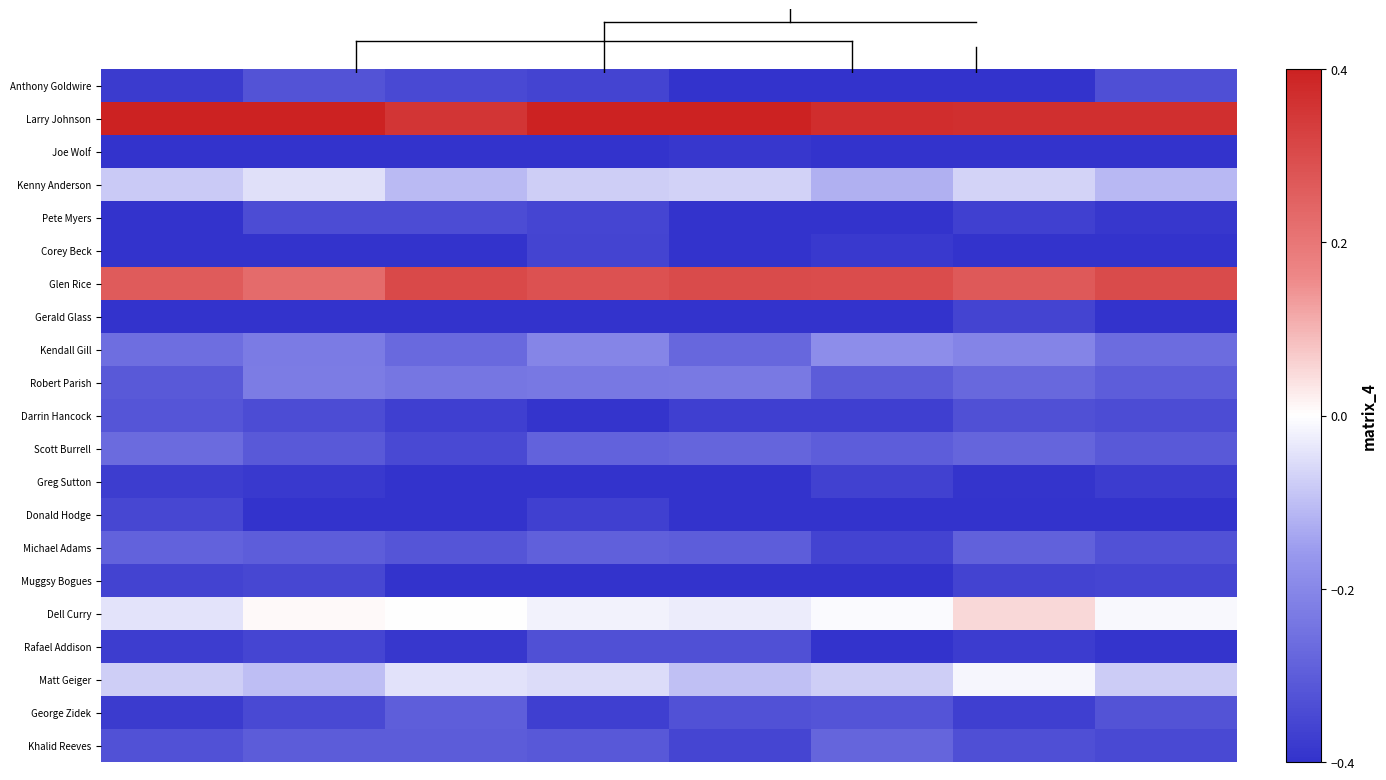

Reading left to right, extract all data points from this chart.

Anthony Goldwire: -0.4	-0.3	-0.3	-0.4	-0.4	-0.4	-0.4	-0.3
Larry Johnson: 0.4	0.4	0.4	0.4	0.4	0.4	0.4	0.4
Joe Wolf: -0.4	-0.4	-0.4	-0.4	-0.4	-0.4	-0.4	-0.4
Kenny Anderson: -0.1	-0.0	-0.1	-0.1	-0.1	-0.1	-0.1	-0.1
Pete Myers: -0.4	-0.3	-0.3	-0.4	-0.4	-0.4	-0.4	-0.4
Corey Beck: -0.4	-0.4	-0.4	-0.4	-0.4	-0.4	-0.4	-0.4
Glen Rice: 0.3	0.2	0.3	0.3	0.3	0.3	0.3	0.3
Gerald Glass: -0.4	-0.4	-0.4	-0.4	-0.4	-0.4	-0.4	-0.4
Kendall Gill: -0.3	-0.2	-0.3	-0.2	-0.3	-0.2	-0.2	-0.3
Robert Parish: -0.3	-0.2	-0.2	-0.2	-0.2	-0.3	-0.3	-0.3
Darrin Hancock: -0.3	-0.3	-0.4	-0.4	-0.4	-0.4	-0.3	-0.3
Scott Burrell: -0.3	-0.3	-0.3	-0.3	-0.3	-0.3	-0.3	-0.3
Greg Sutton: -0.4	-0.4	-0.4	-0.4	-0.4	-0.4	-0.4	-0.4
Donald Hodge: -0.4	-0.4	-0.4	-0.4	-0.4	-0.4	-0.4	-0.4
Michael Adams: -0.3	-0.3	-0.3	-0.3	-0.3	-0.4	-0.3	-0.3
Muggsy Bogues: -0.4	-0.4	-0.4	-0.4	-0.4	-0.4	-0.4	-0.4
Dell Curry: -0.0	0.0	-0.0	-0.0	-0.0	-0.0	0.1	-0.0
Rafael Addison: -0.4	-0.4	-0.4	-0.3	-0.3	-0.4	-0.4	-0.4
Matt Geiger: -0.1	-0.1	-0.0	-0.1	-0.1	-0.1	-0.0	-0.1
George Zidek: -0.4	-0.3	-0.3	-0.4	-0.3	-0.3	-0.4	-0.3
Khalid Reeves: -0.3	-0.3	-0.3	-0.3	-0.4	-0.3	-0.3	-0.3